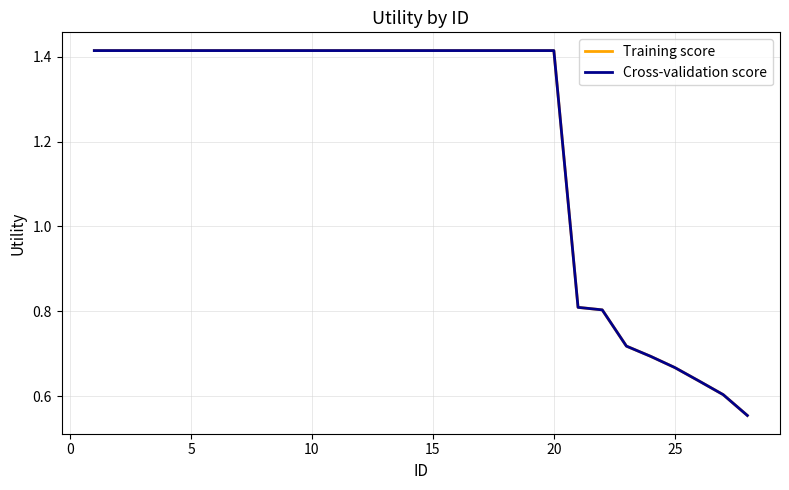

Does the chart display data point markers on the line(s)?

No